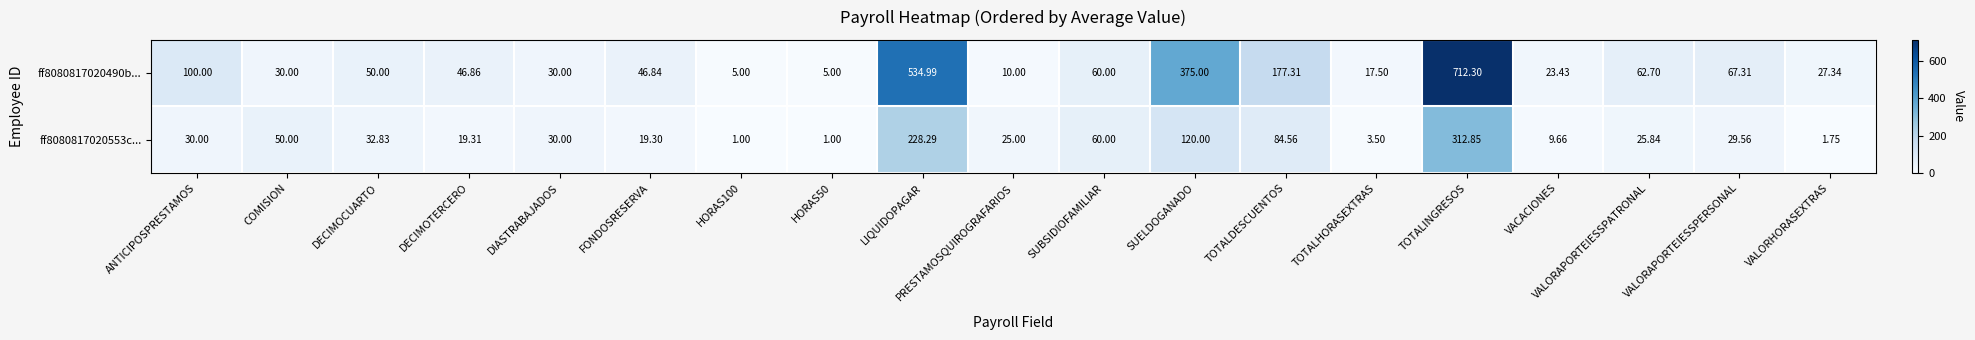

Where is ff8080817020553c... nearest to the value 156?

SUELDOGANADO